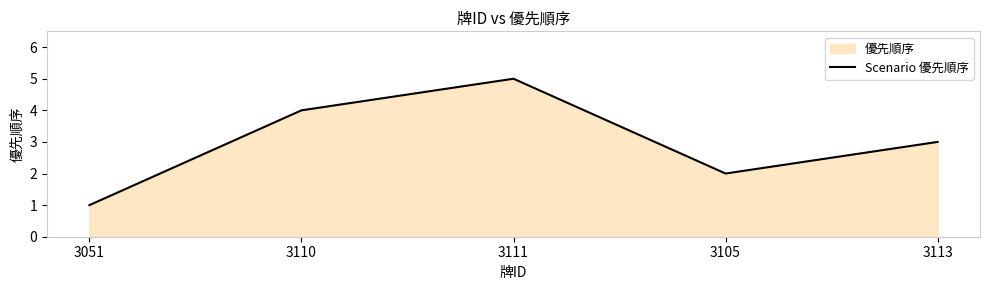

Reading right to left, what are all the values shown in this chart?

3113=3	3105=2	3111=5	3110=4	3051=1